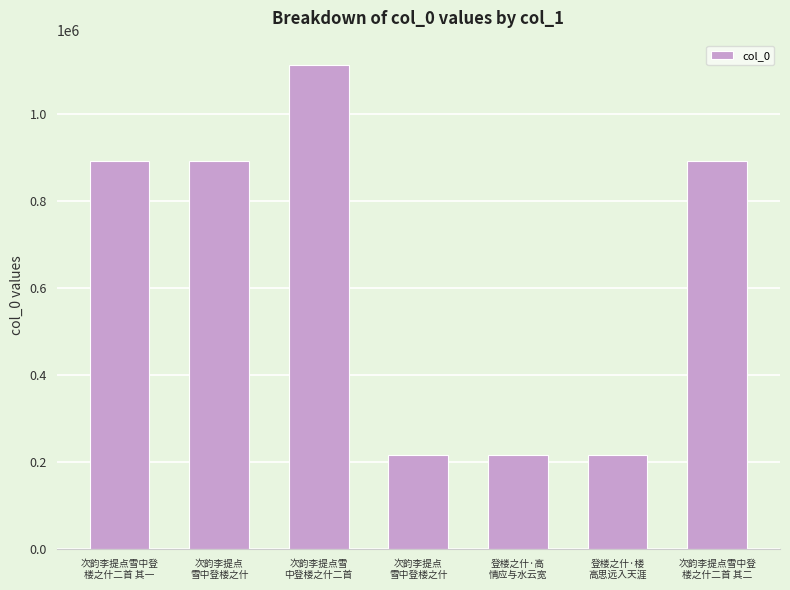

How many data points does each series have?

7